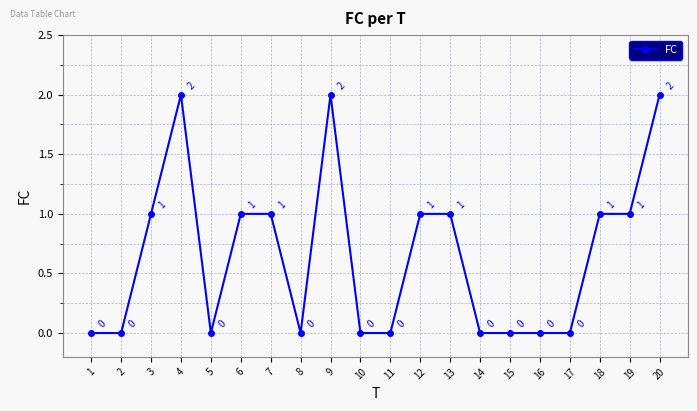

The value at 18 is 0. True or false?

False